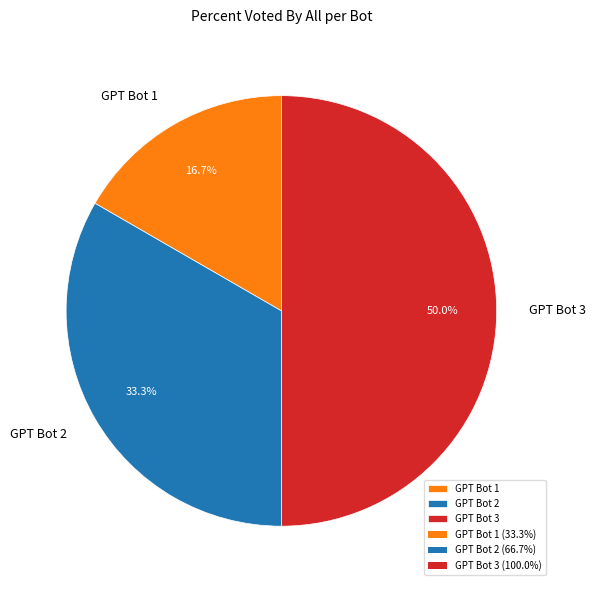

Rank the categories by value from lowest to highest.

GPT Bot 1, GPT Bot 2, GPT Bot 3